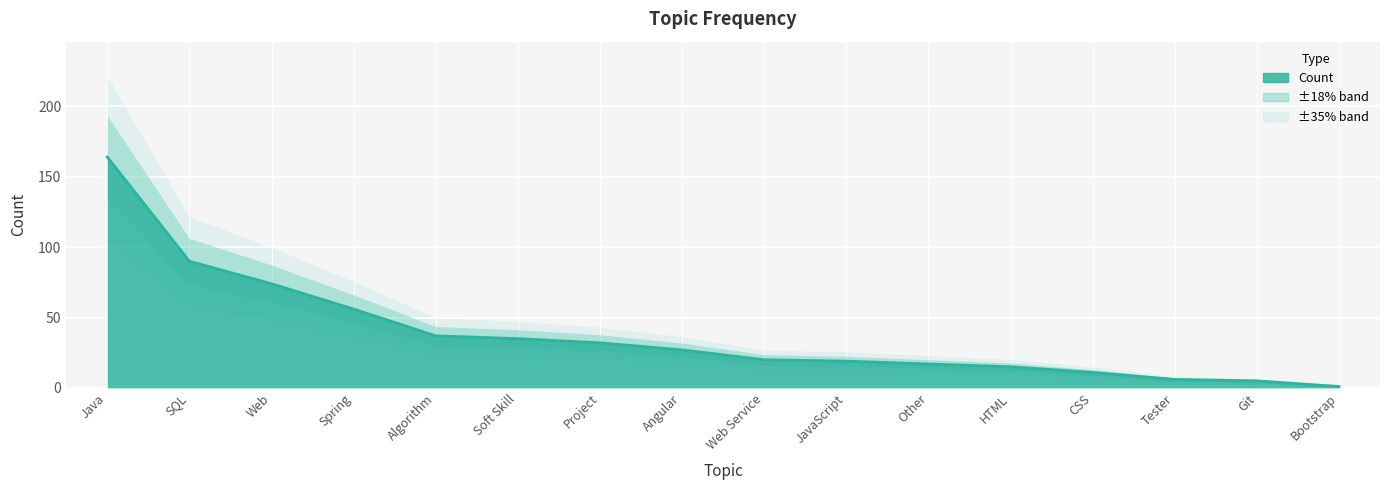

How many values exceed 27?

7